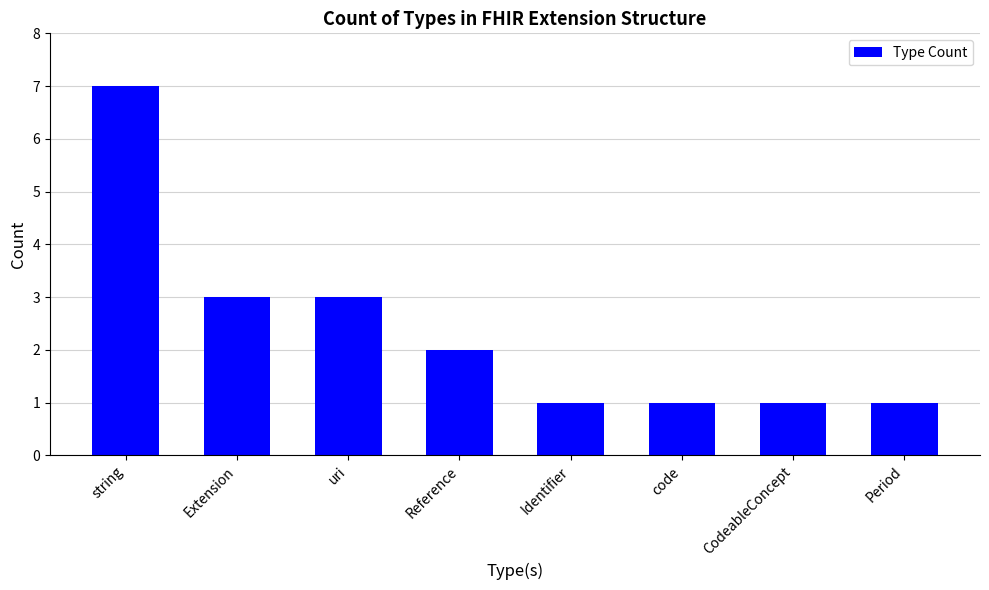

Does the chart contain stacked bars?

No